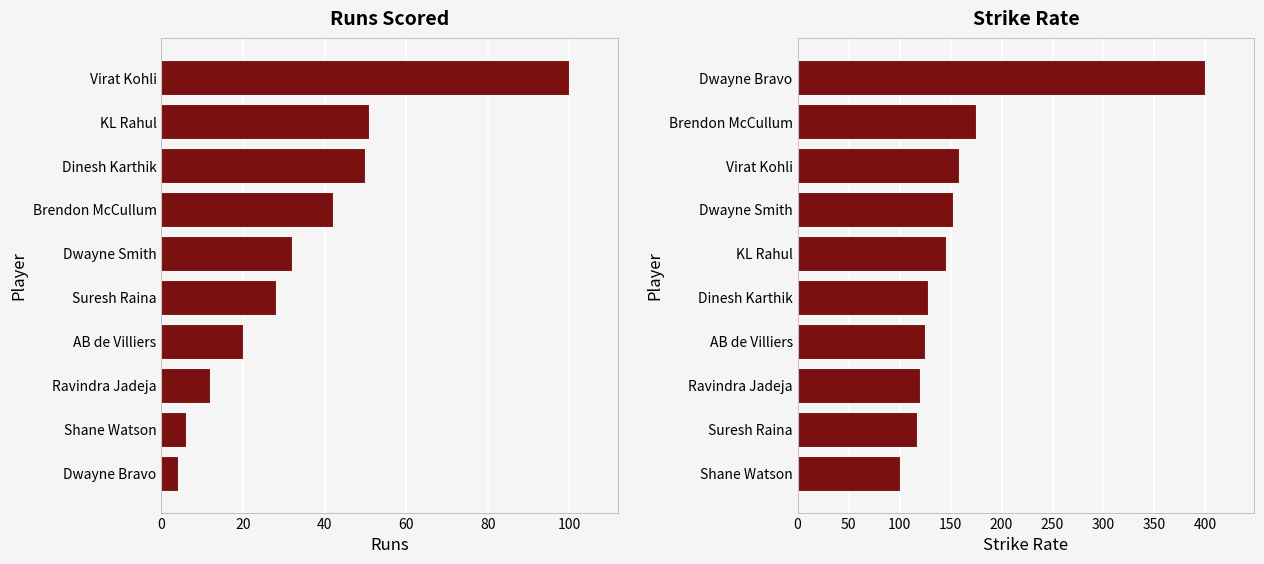

List the series in order of their peak value, highest first.

Strike Rate, Runs